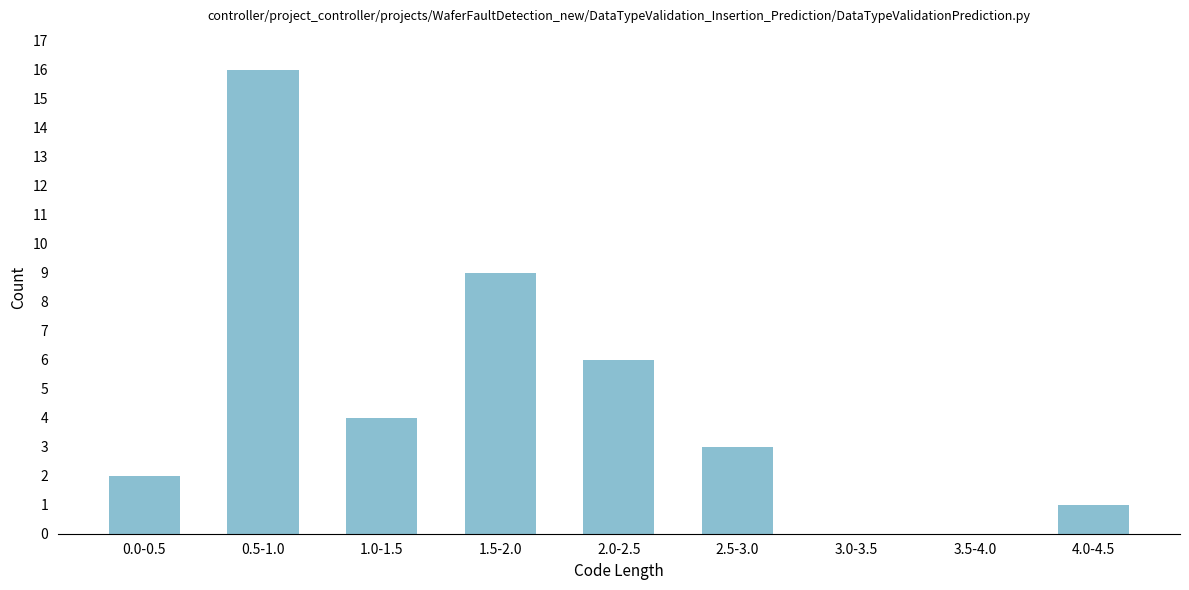

Reading left to right, what are all the values shown in this chart?

0.0-0.5=2	0.5-1.0=16	1.0-1.5=4	1.5-2.0=9	2.0-2.5=6	2.5-3.0=3	3.0-3.5=0	3.5-4.0=0	4.0-4.5=1